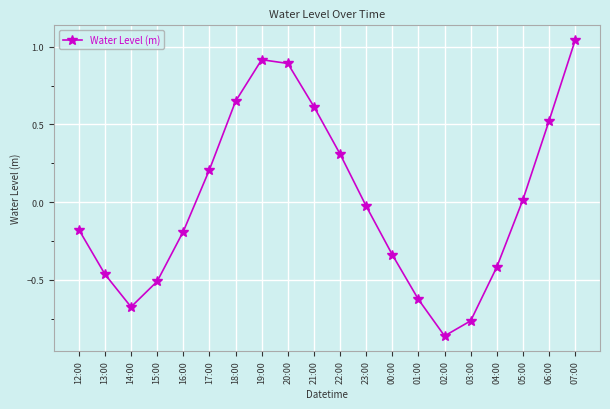

The chart shows a value of -0.1 at 00:00. True or false?

False